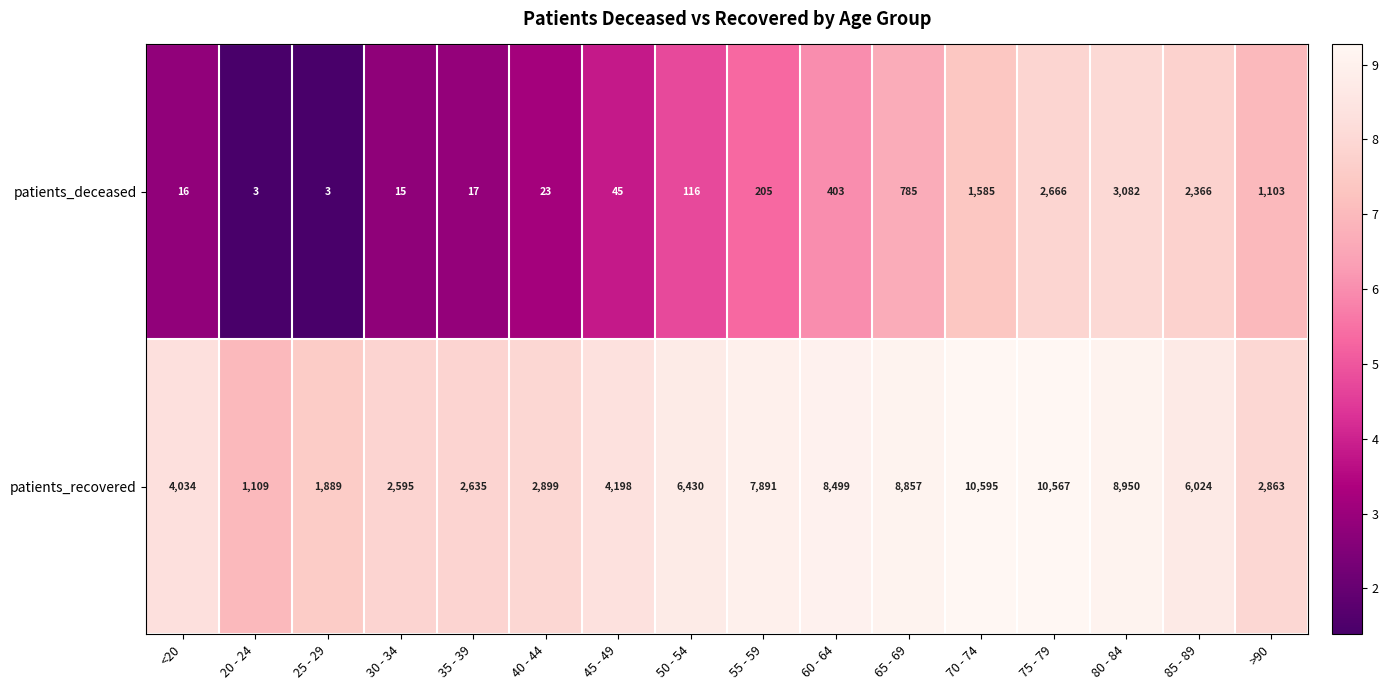

Which series has the widest spread of values?

patients_recovered